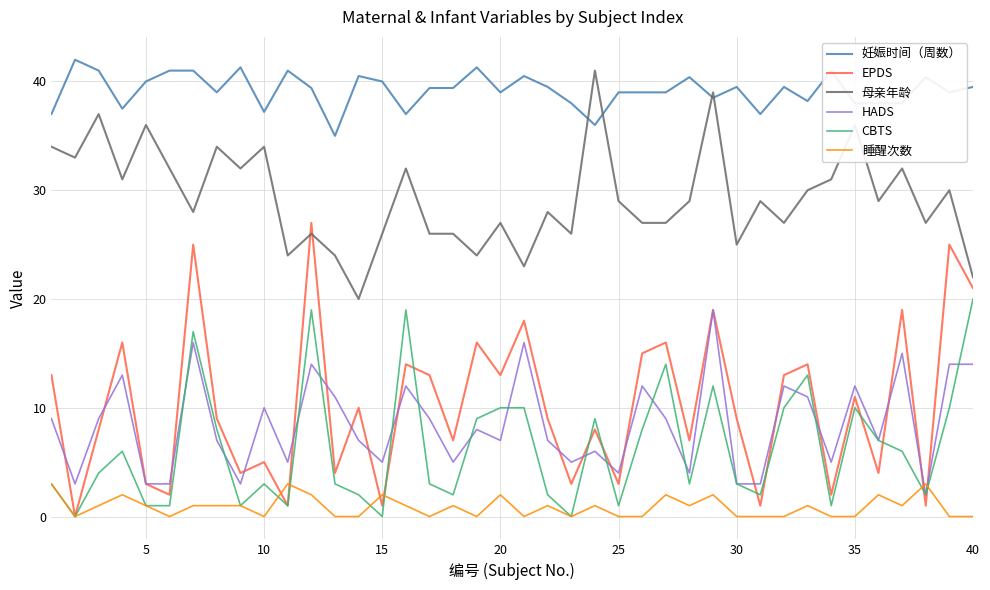

Which series has the largest total across all categories?

妊娠时间（周数）